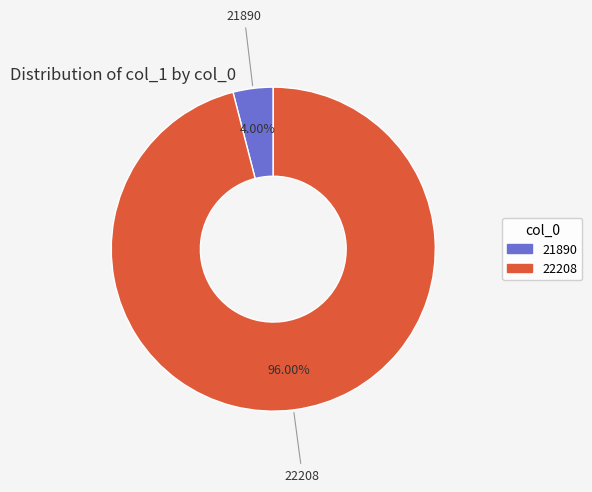

Combined, what portion of the pie is 22208 and 21890?

100.0%